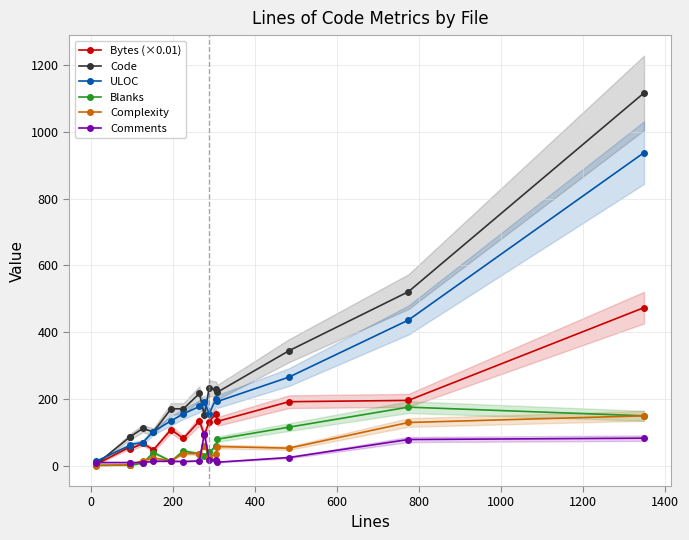

How many lines are shown in the chart?

6